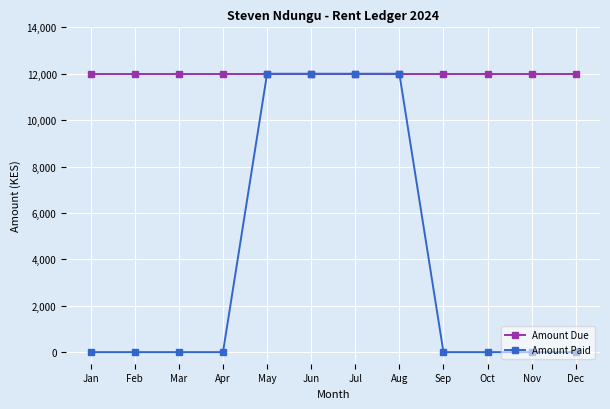

How many series are shown in this chart?

2